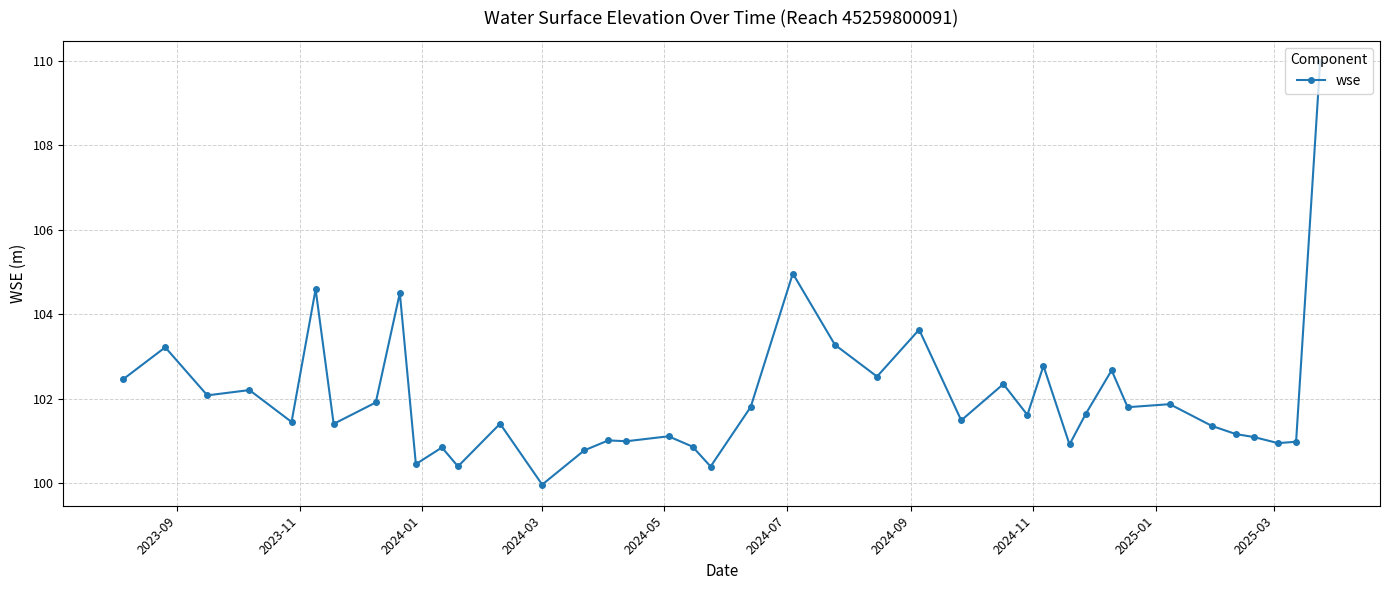

What is the difference between the second highest and second lowest values?

4.6